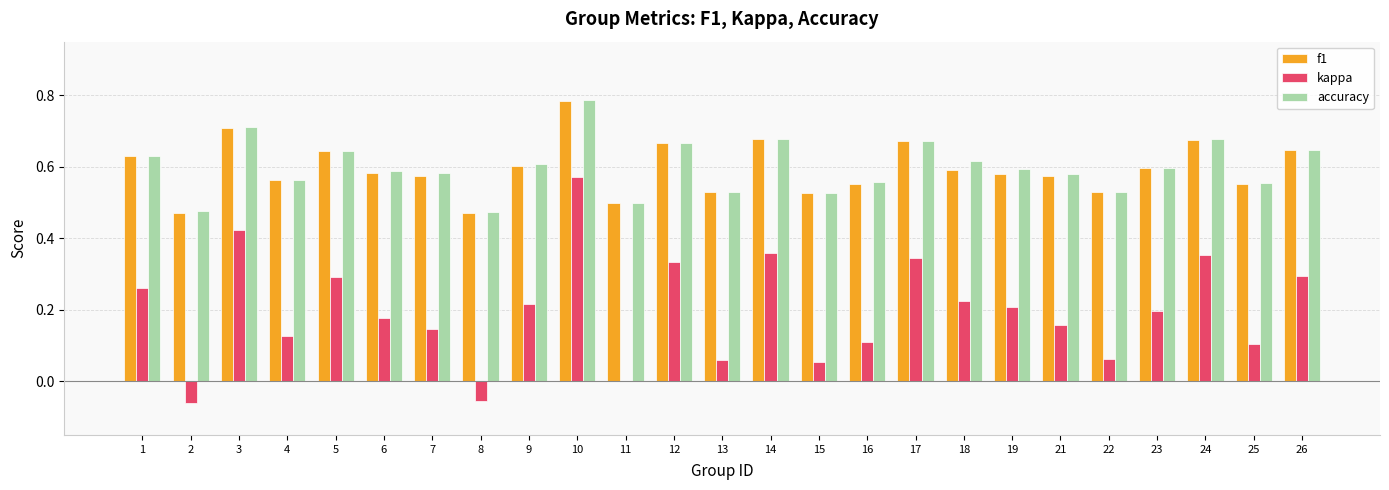

What is the sum of the kappa values at 10 and 24?

0.9